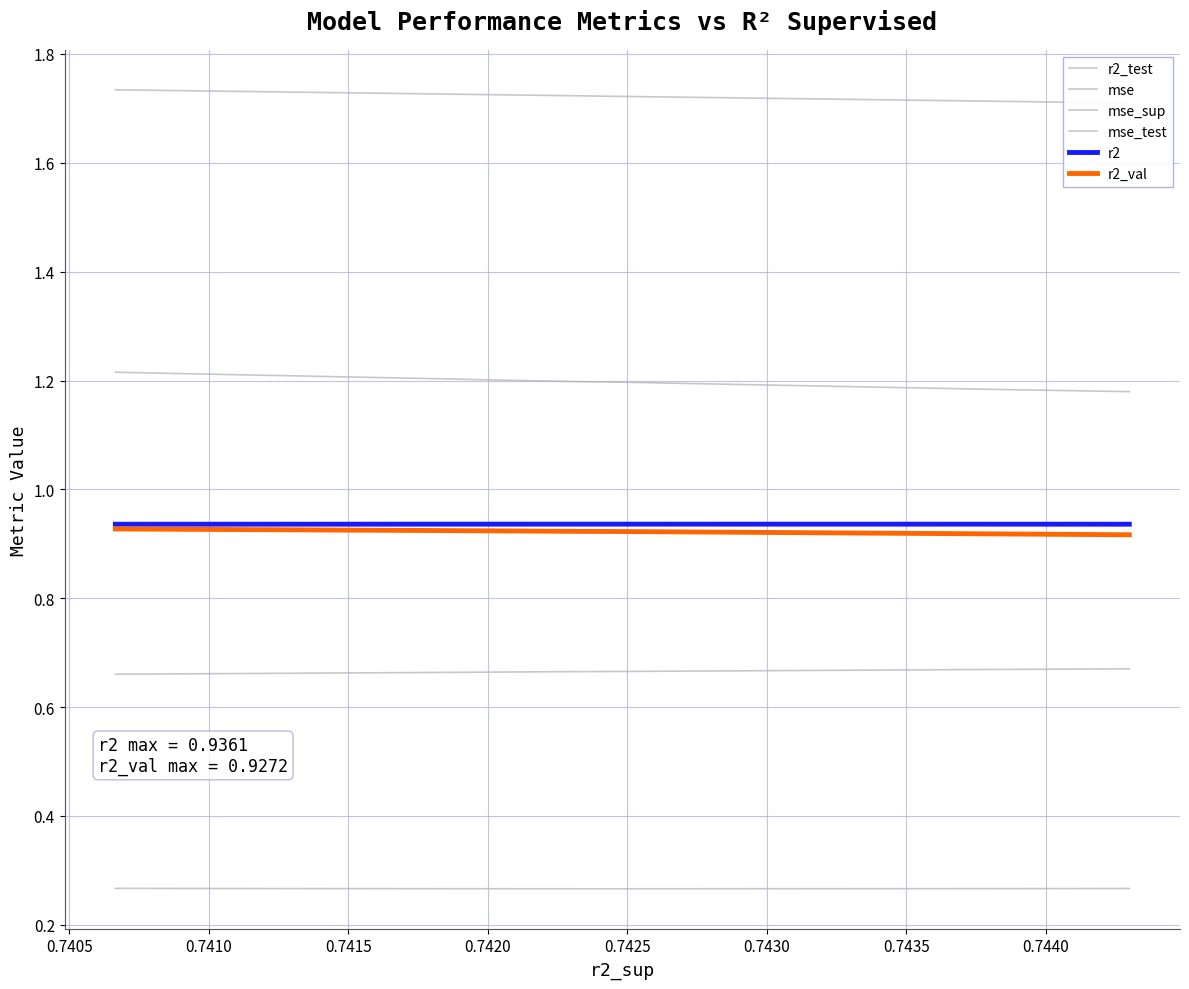

What is the total value across all series at 0.7410?

5.7